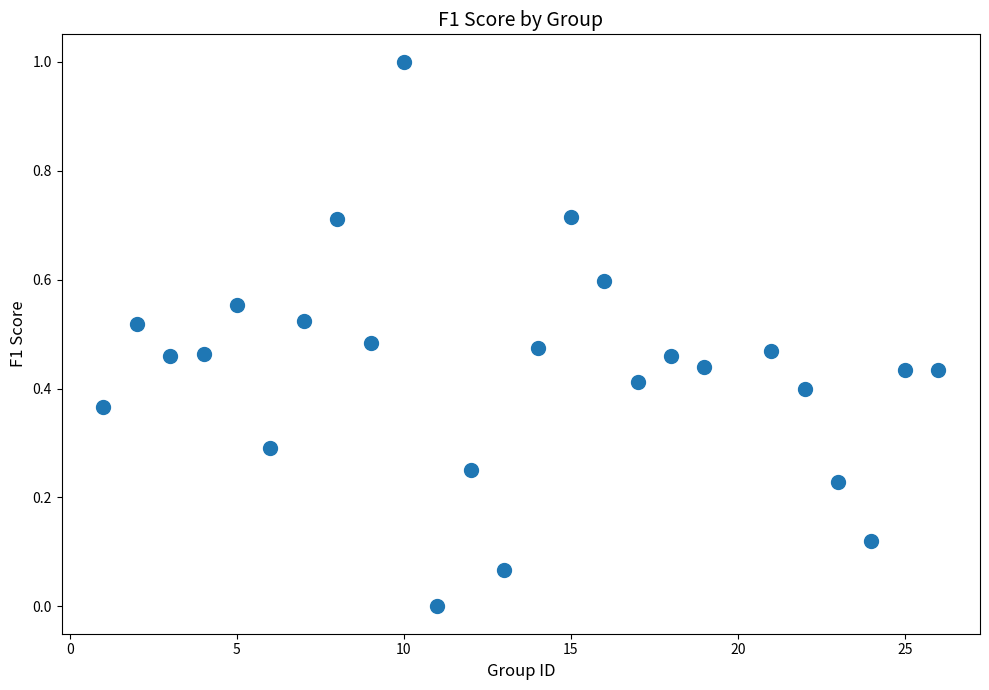

What is the range of Y values (max minus min)?

1.0